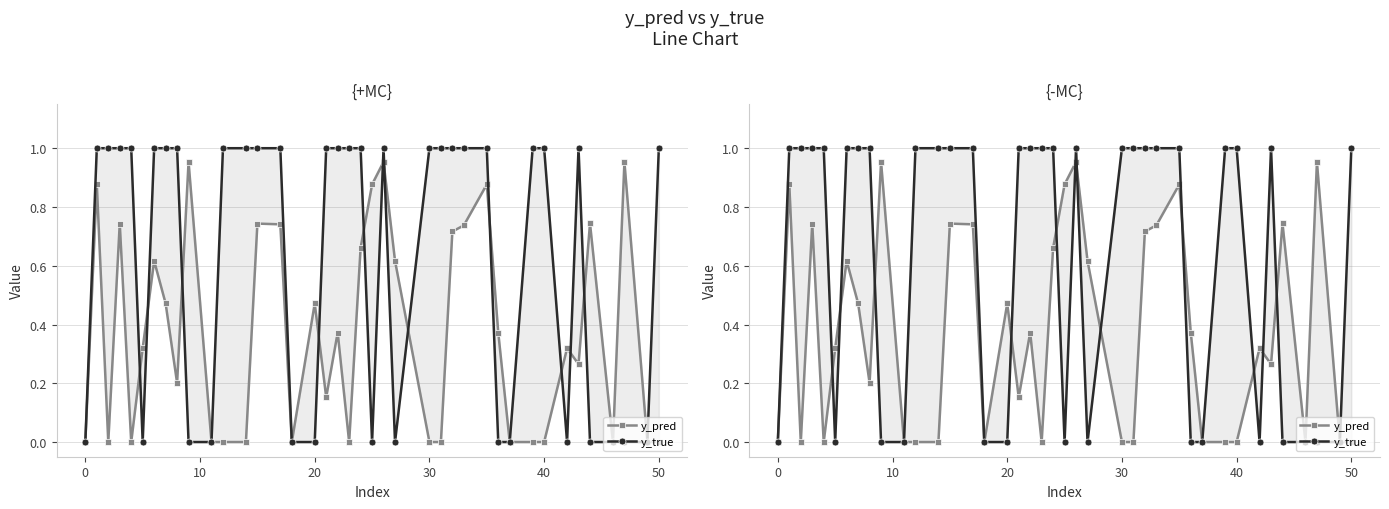

How many y_true values are between 0 and 1?

40